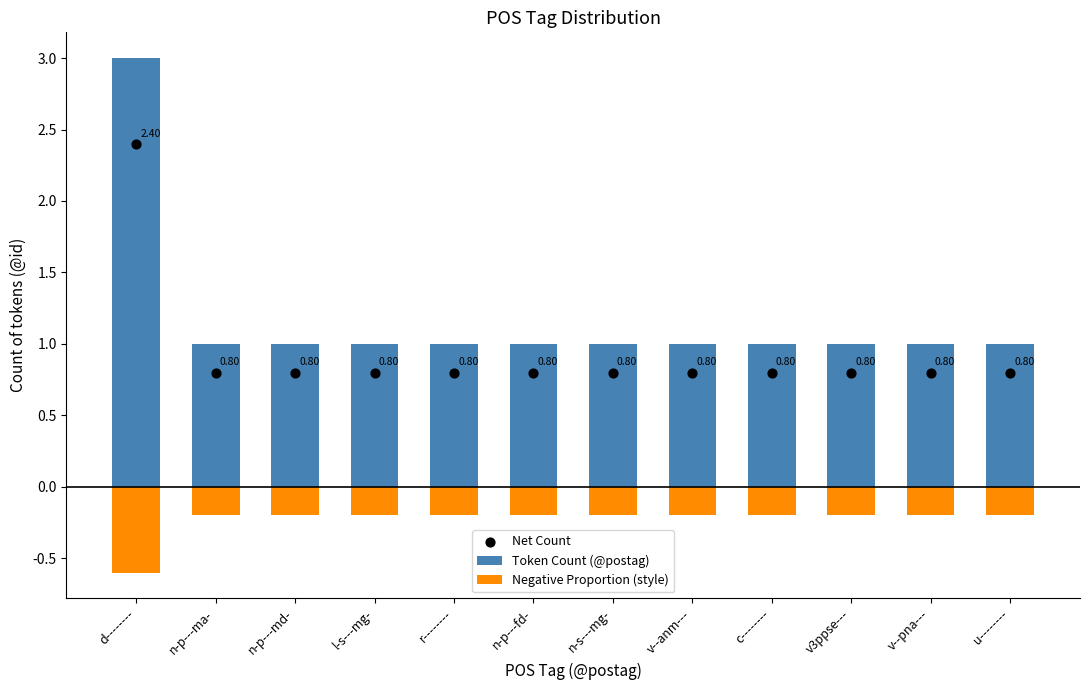

Is the value of Token Count (@postag) at l-s---mg- greater than the value of Negative Proportion (style) at n-s---mg-?

Yes